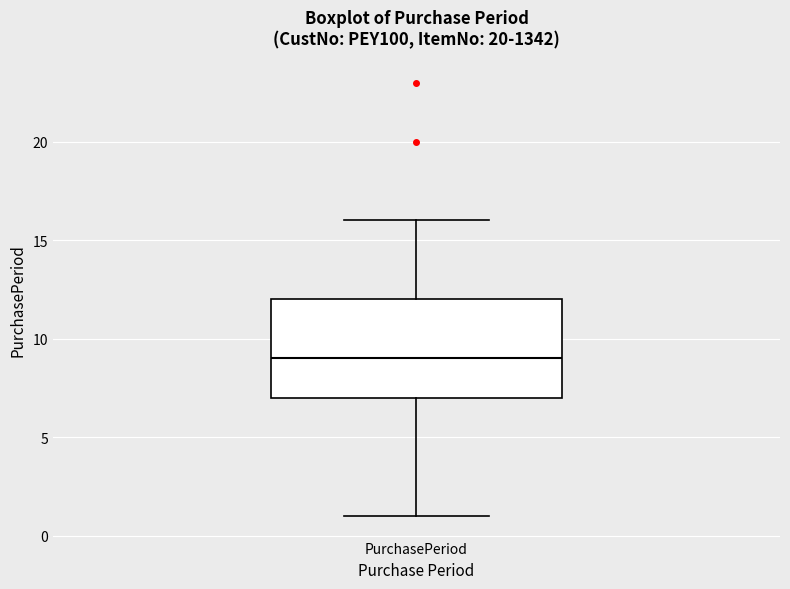

Where does the upper whisker of the box for PurchasePeriod end on the y-axis? The values are not printed on the chart, so give them approximately, as read against the axis.

16